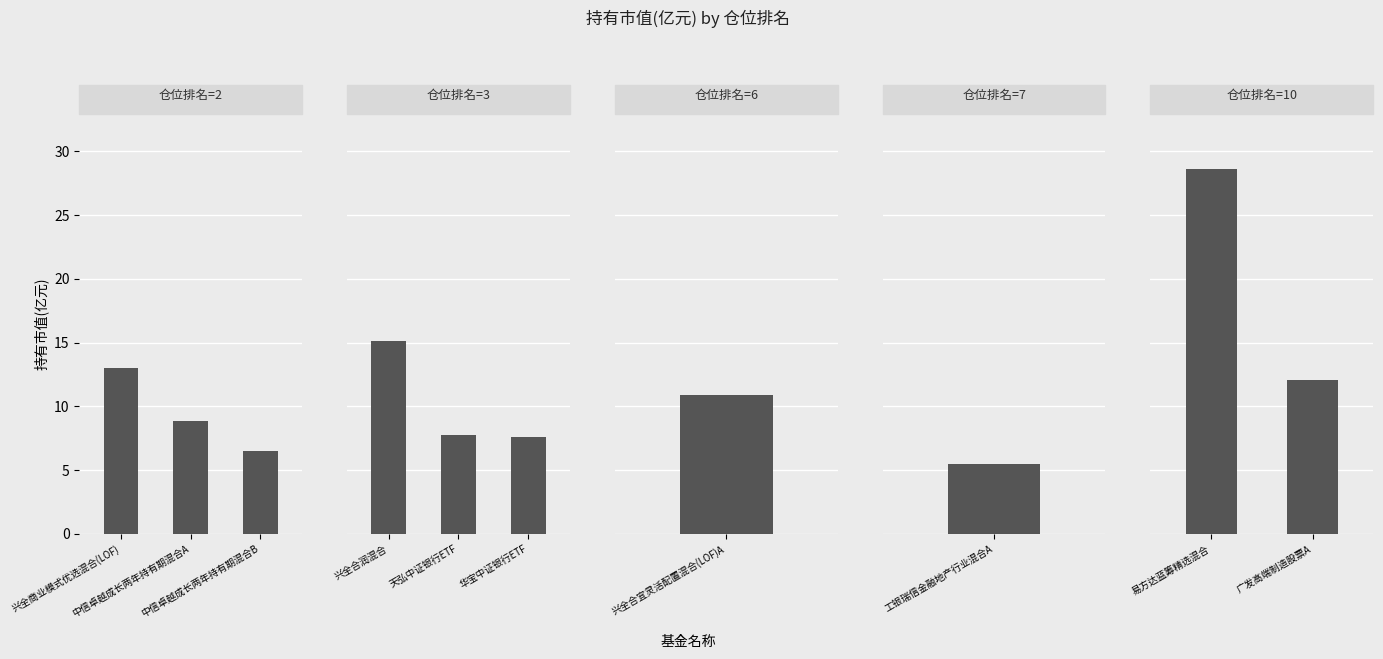

At which label is the value closest to 17?

兴全合润混合